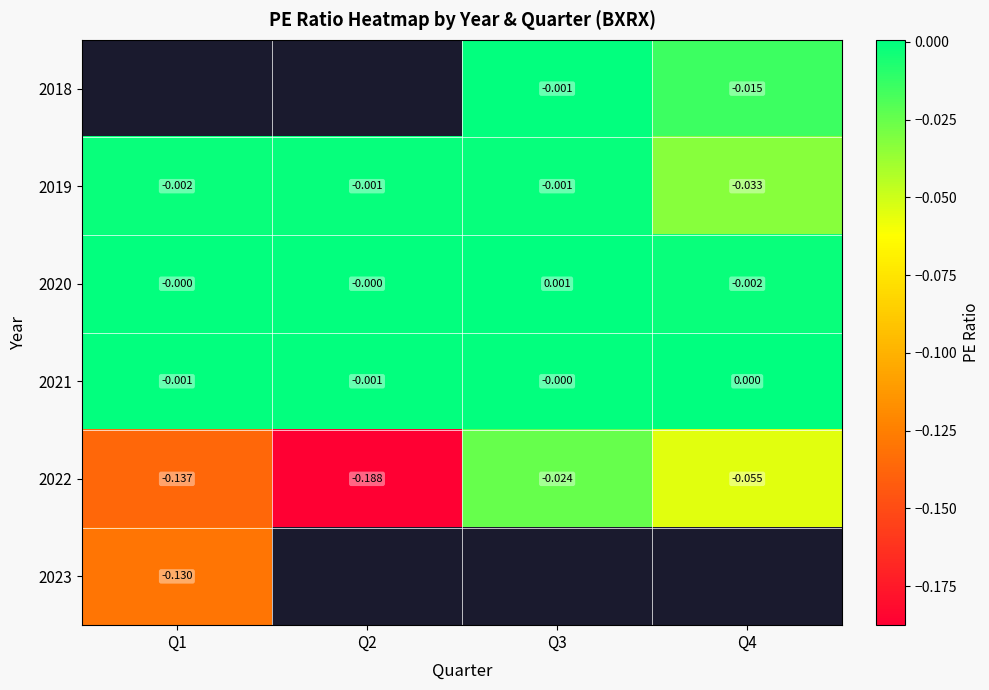

Which series changed the most between Q1 and Q2?

2022